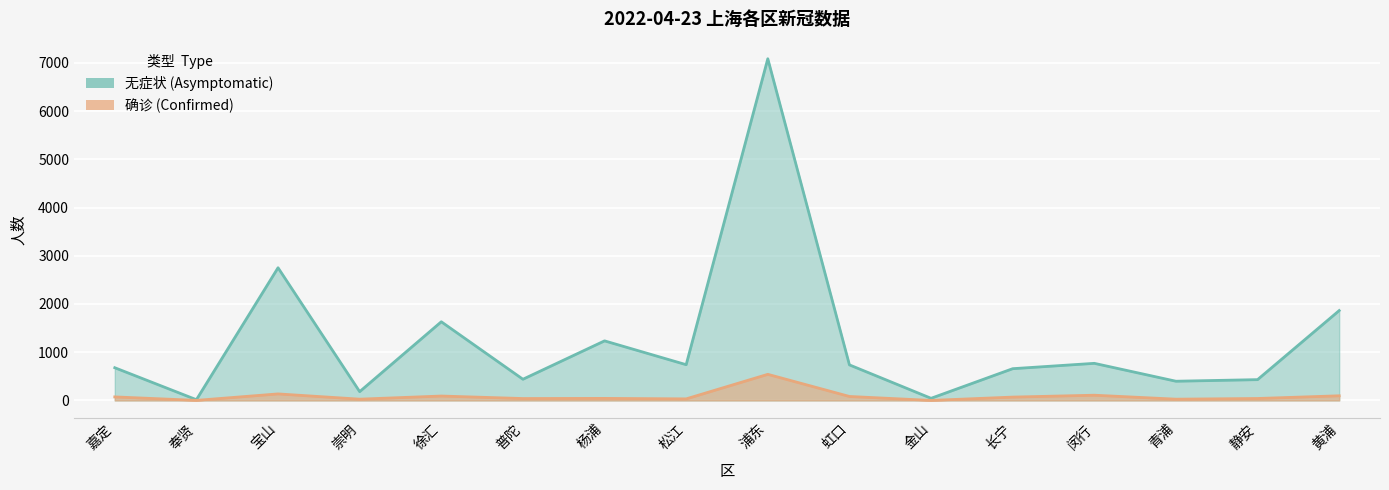

Reading left to right, what are all the values shown in this chart?

无症状: 678	15	2751	182	1631	439	1235	741	7085	737	44	658	769	398	431	1863
确诊: 73	1	135	26	91	39	42	32	541	82	0	69	108	26	40	96